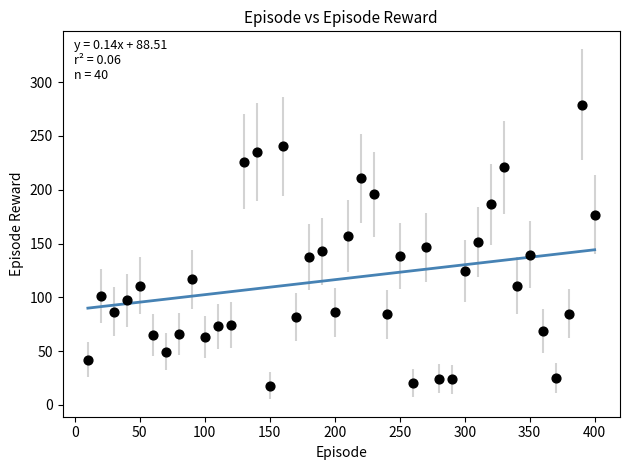

What is the range of X values (max minus min)?

390.0